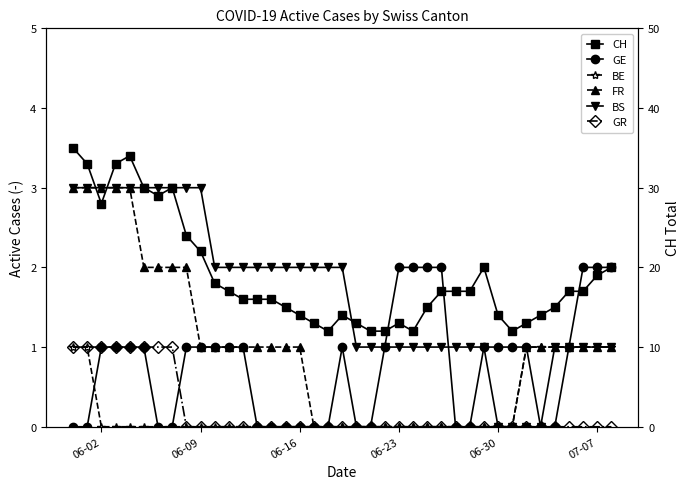

What is the average value of the BS series?

2